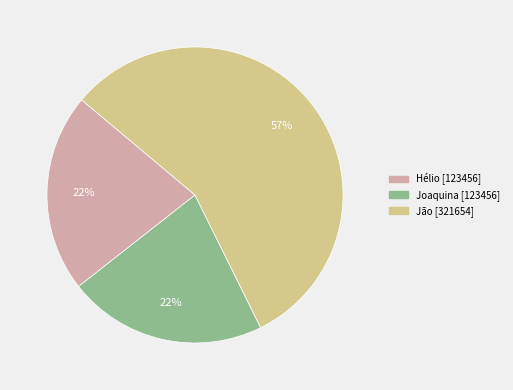

Is Jão the majority of the pie?

Yes